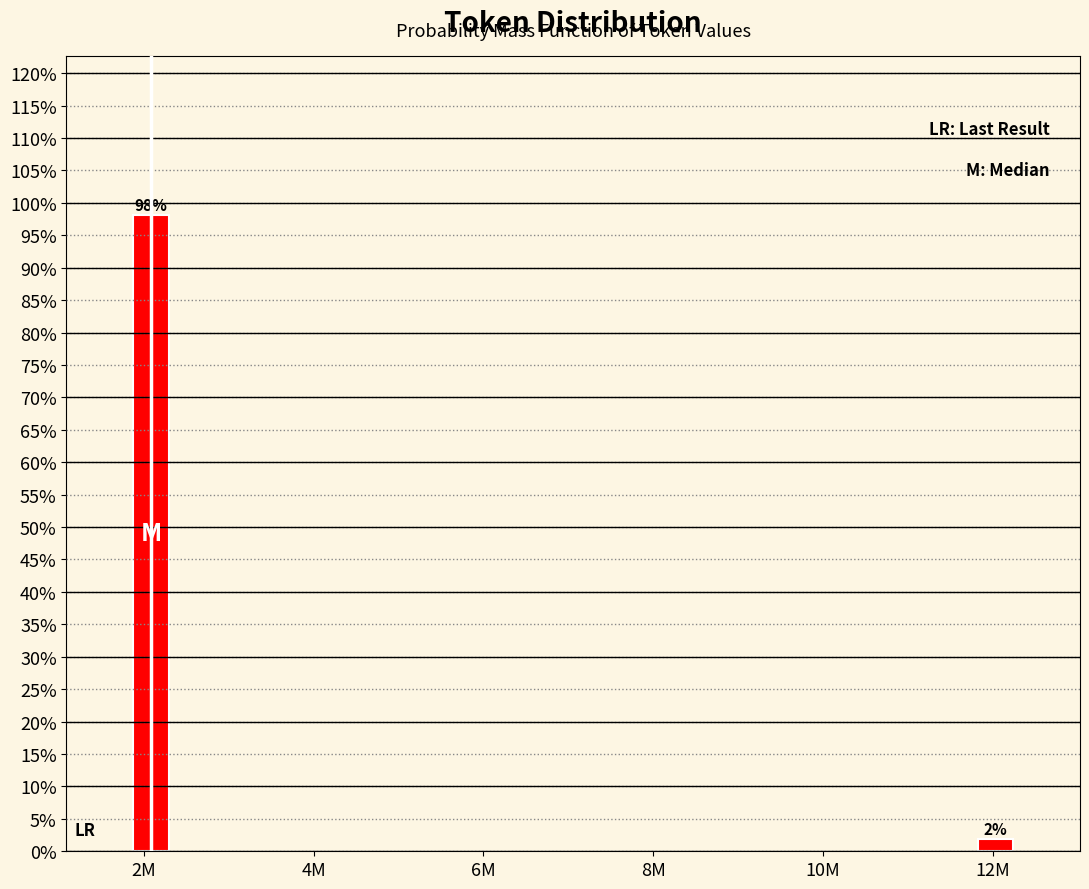

Rank the categories by value from lowest to highest.

12M, 2M